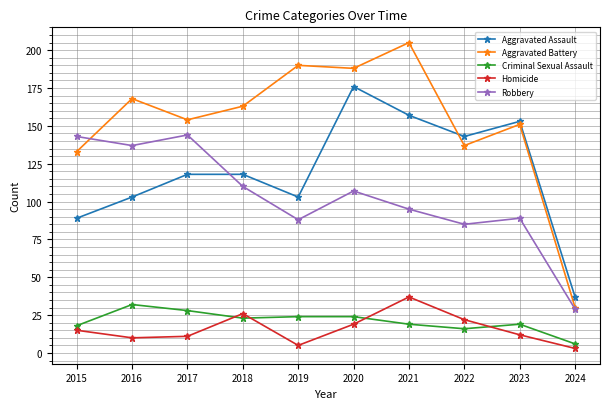

Rank the series at 2018 from lowest to highest value.

Criminal Sexual Assault, Homicide, Robbery, Aggravated Assault, Aggravated Battery